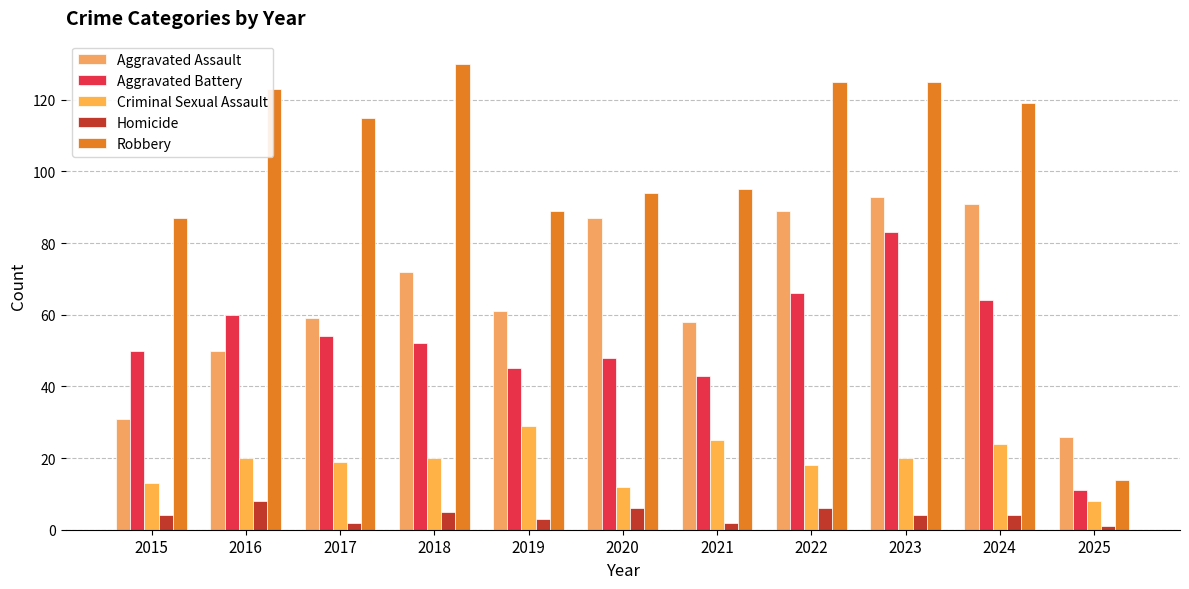

What value does the Aggravated Battery series have at 2025?

11